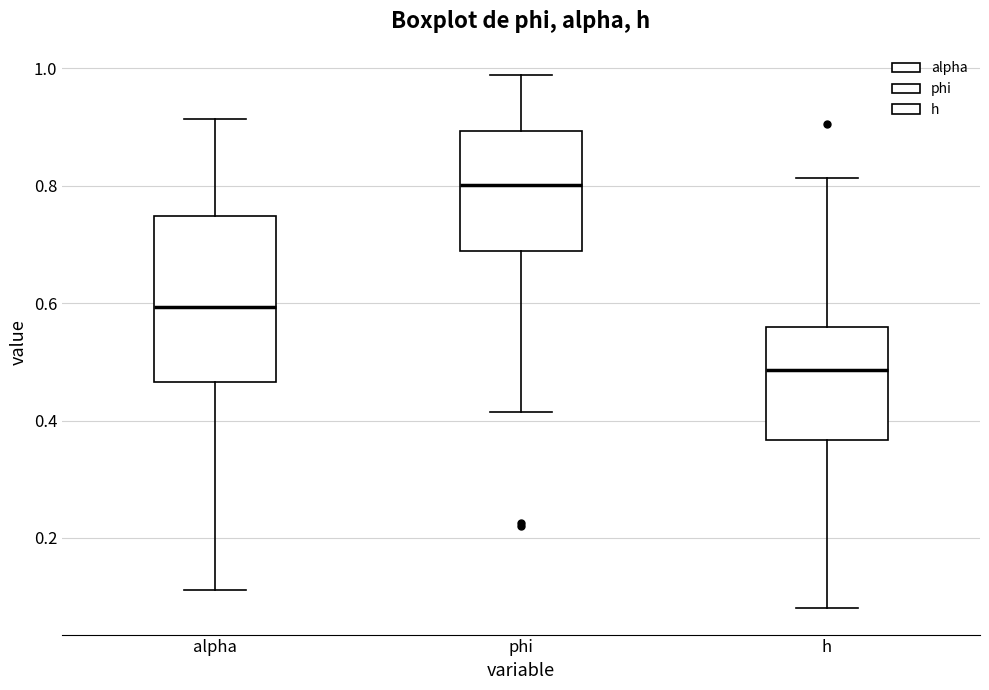

Which box is the tallest, from its lower edge to its upper edge?

alpha